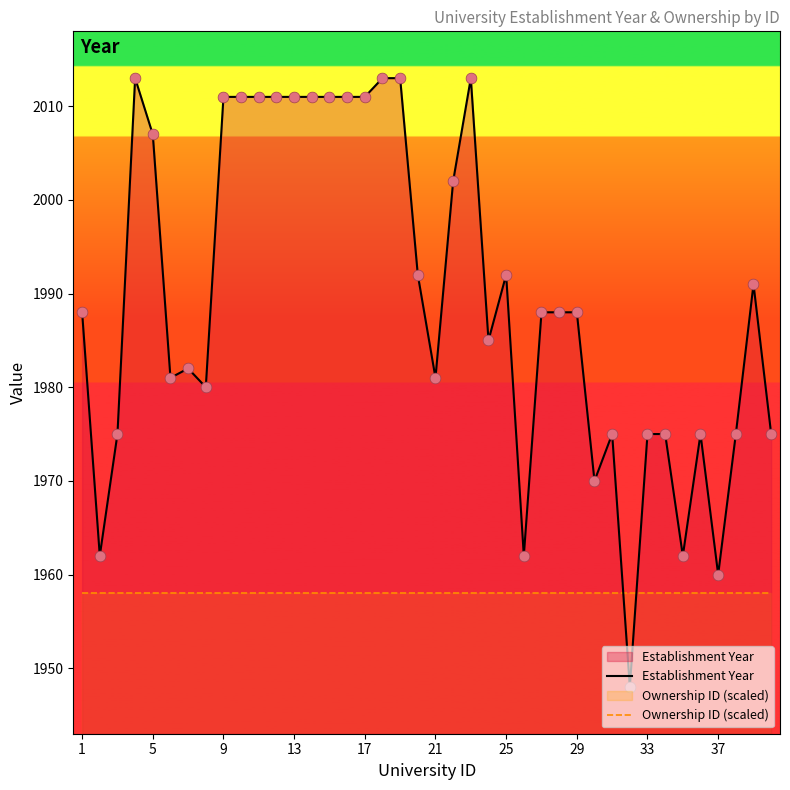

Which series reaches the maximum Y coordinate?

Establishment Year